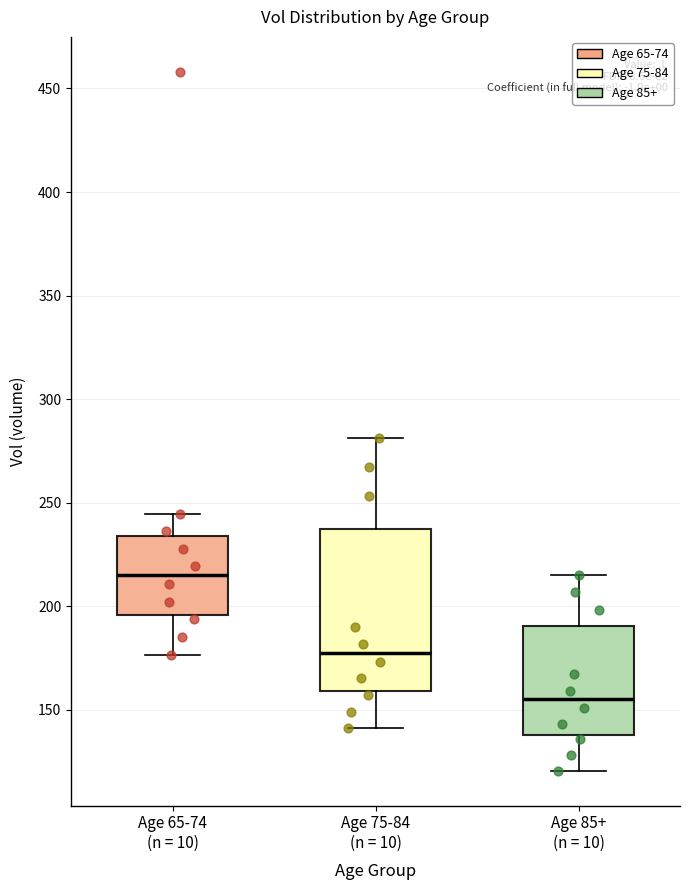

Where does the lower whisker of the box for Age 85+ (n = 10) end on the y-axis? The values are not printed on the chart, so give them approximately, as read against the axis.

120